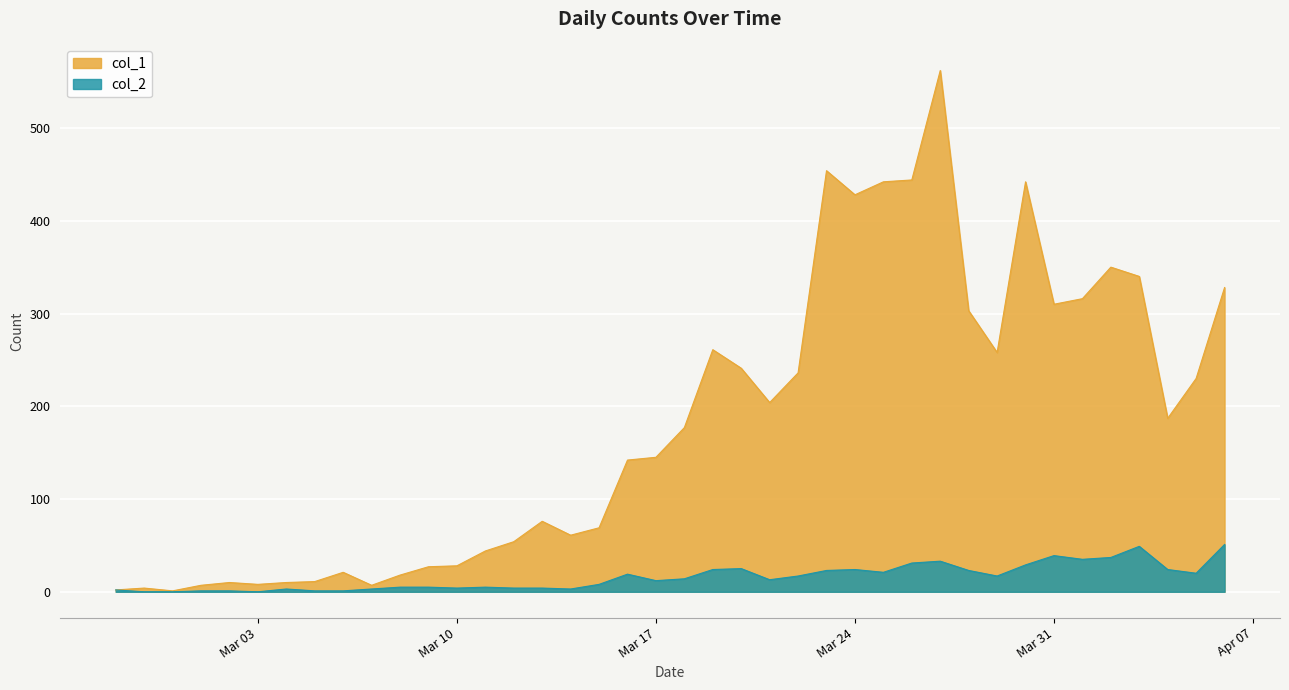

What is the difference between the col_1 values at 2020-03-29 and 2020-02-29?

257